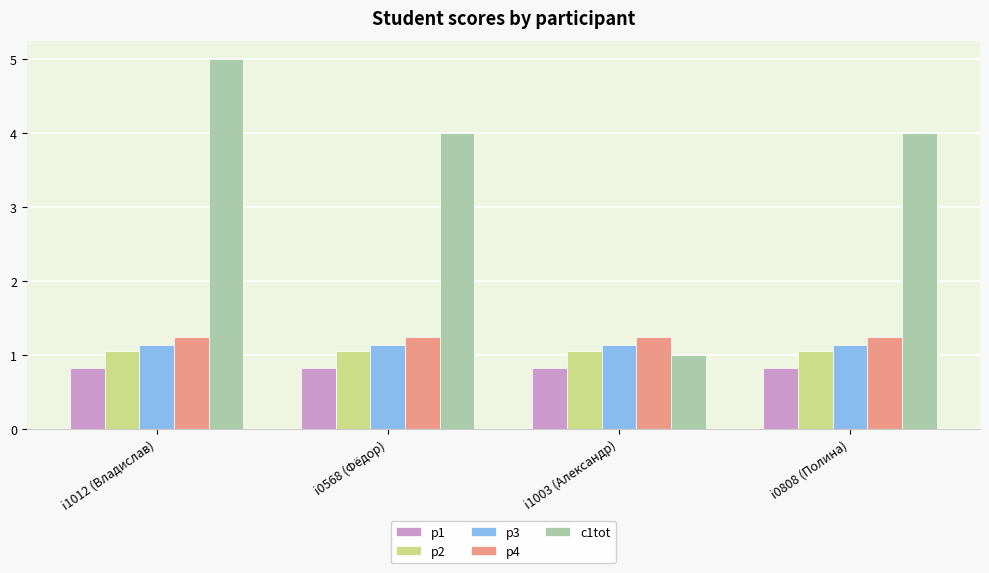

What is the spread (max minus min) of values at i1003 (Александр)?

0.4